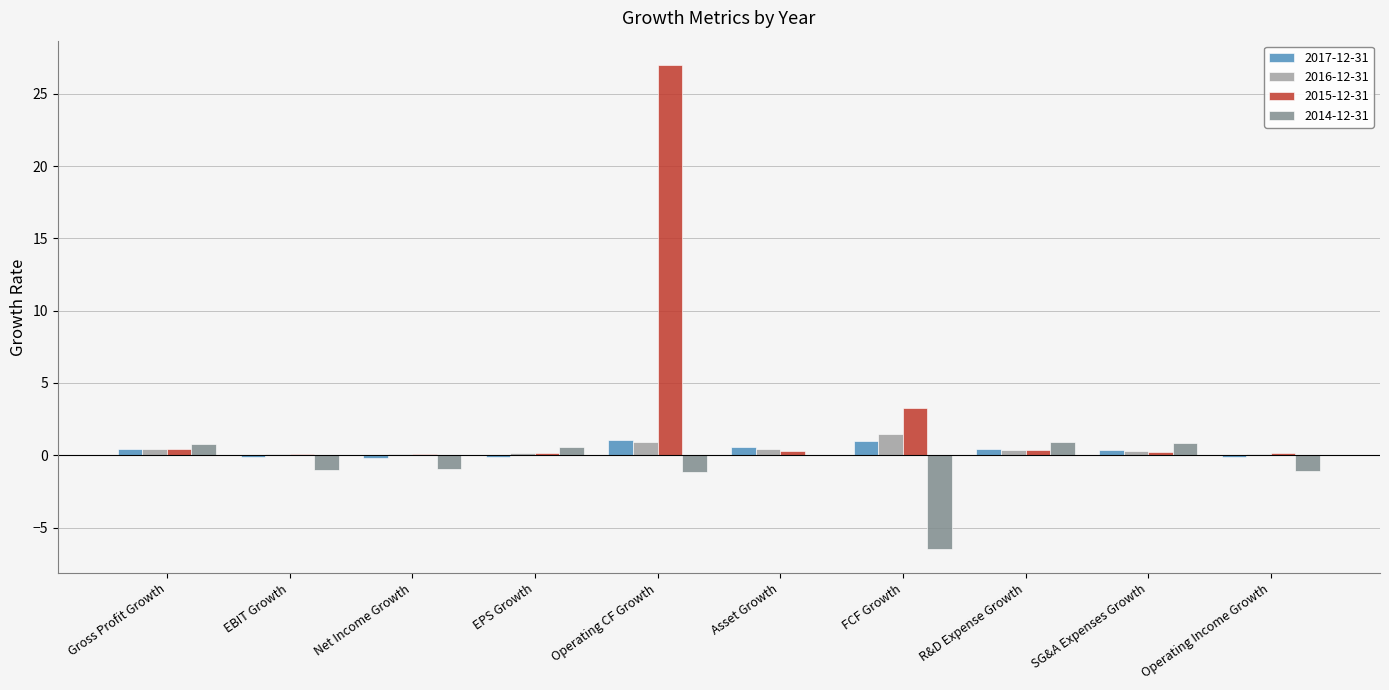

How many series are shown in this chart?

4